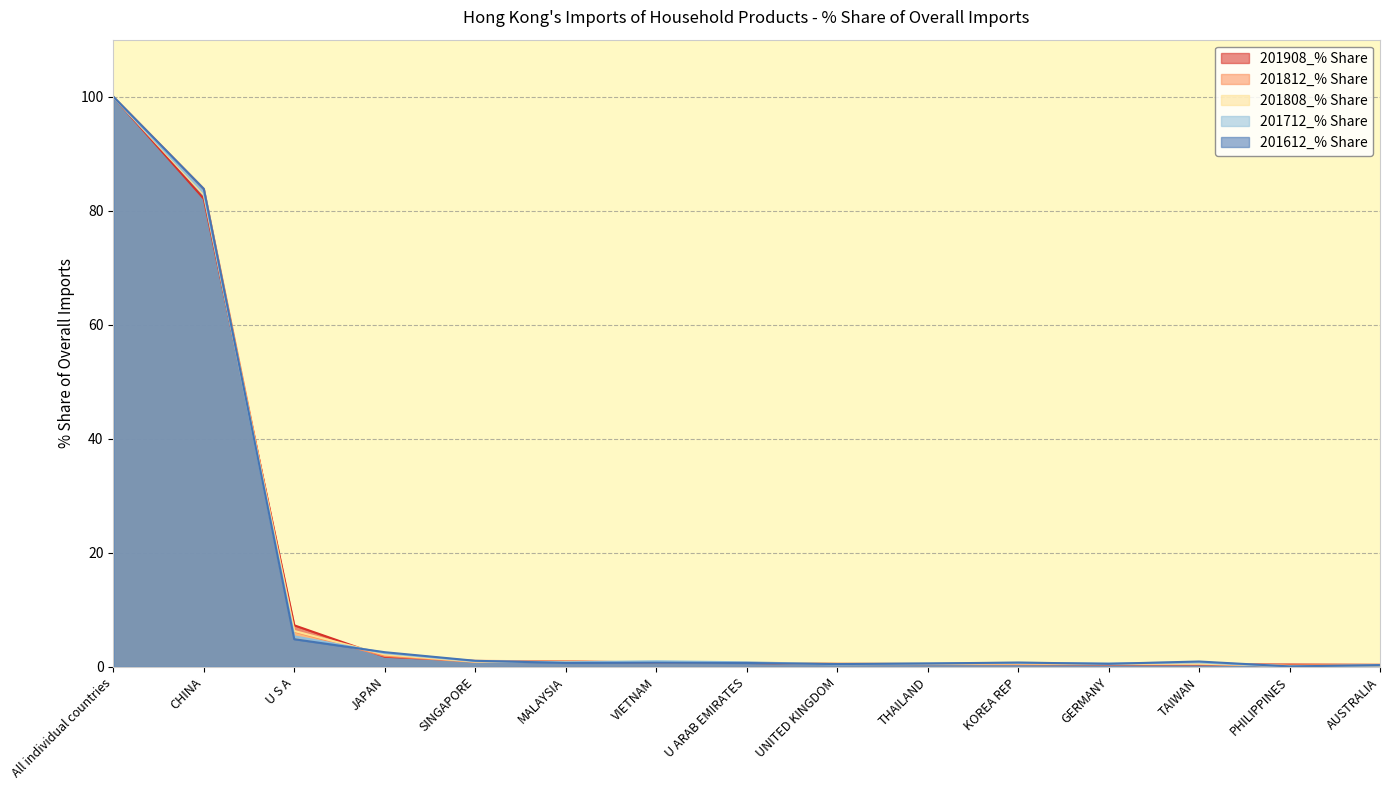

Reading right to left, what are all the values shown in this chart?

201908_% Share: AUSTRALIA=0.4	PHILIPPINES=0.4	TAIWAN=0.4	GERMANY=0.5	KOREA REP=0.5	THAILAND=0.5	UNITED KINGDOM=0.6	U ARAB EMIRATES=0.7	VIETNAM=0.8	MALAYSIA=1.0	SINGAPORE=1.1	JAPAN=1.8	U S A=7.3	CHINA=82.1	All individual countries=100.0
201812_% Share: AUSTRALIA=0.3	PHILIPPINES=0.2	TAIWAN=0.5	GERMANY=0.5	KOREA REP=0.6	THAILAND=0.5	UNITED KINGDOM=0.5	U ARAB EMIRATES=0.7	VIETNAM=0.7	MALAYSIA=0.9	SINGAPORE=0.9	JAPAN=1.9	U S A=6.2	CHINA=83.8	All individual countries=100.0
201808_% Share: AUSTRALIA=0.3	PHILIPPINES=0.2	TAIWAN=0.6	GERMANY=0.5	KOREA REP=0.6	THAILAND=0.6	UNITED KINGDOM=0.6	U ARAB EMIRATES=0.8	VIETNAM=0.9	MALAYSIA=0.9	SINGAPORE=0.9	JAPAN=2.2	U S A=6.3	CHINA=82.8	All individual countries=100.0
201712_% Share: AUSTRALIA=0.3	PHILIPPINES=0.1	TAIWAN=0.8	GERMANY=0.6	KOREA REP=0.7	THAILAND=0.6	UNITED KINGDOM=0.4	U ARAB EMIRATES=0.8	VIETNAM=1.0	MALAYSIA=0.8	SINGAPORE=1.0	JAPAN=2.4	U S A=5.4	CHINA=83.2	All individual countries=100.0
201612_% Share: AUSTRALIA=0.3	PHILIPPINES=0.1	TAIWAN=1.0	GERMANY=0.5	KOREA REP=0.8	THAILAND=0.6	UNITED KINGDOM=0.5	U ARAB EMIRATES=0.7	VIETNAM=0.7	MALAYSIA=0.7	SINGAPORE=1.1	JAPAN=2.6	U S A=4.9	CHINA=83.8	All individual countries=100.0